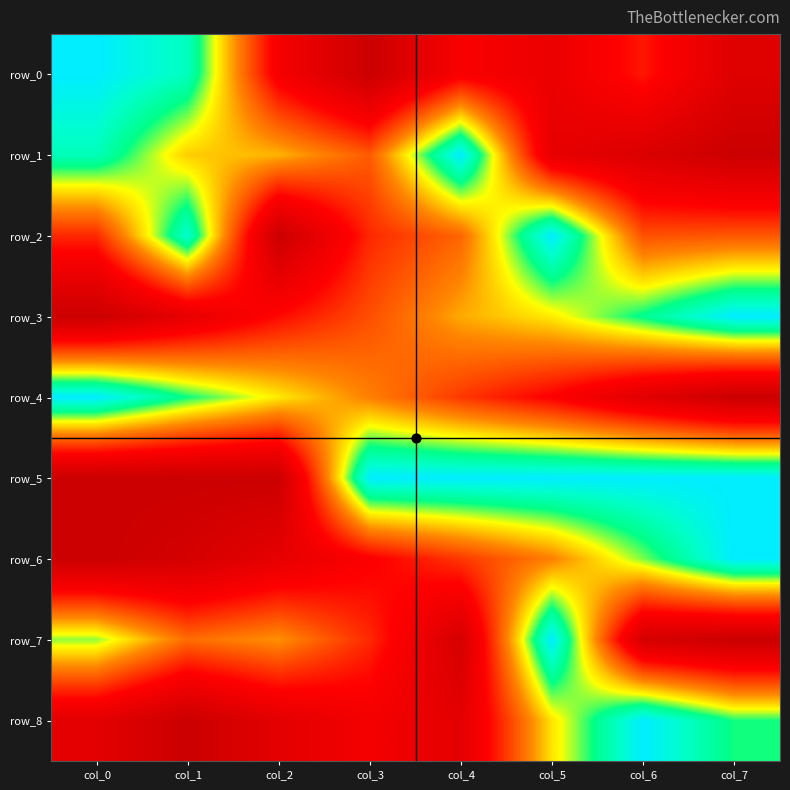

What value does the row_8 series have at col_4?

0.1